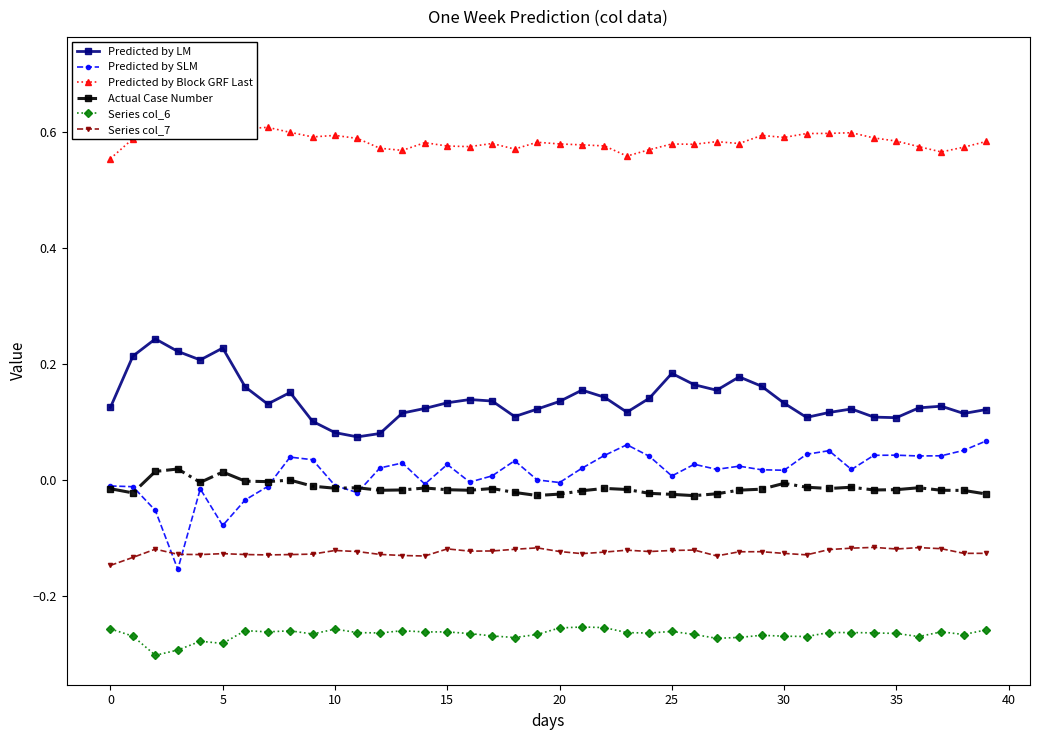

Which series has the widest spread of values?

Predicted by SLM